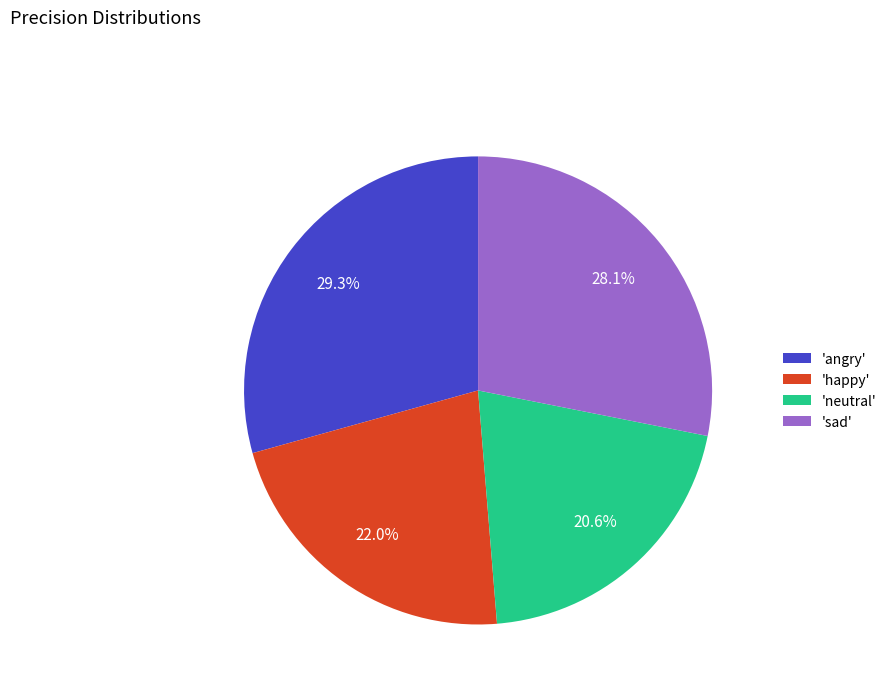

What is the largest slice in the pie chart?

'angry'